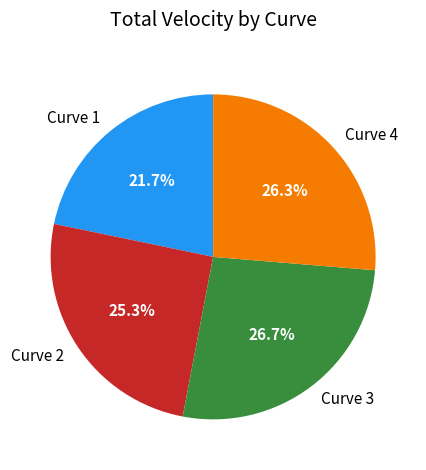

Count the number of slices in the pie.

4